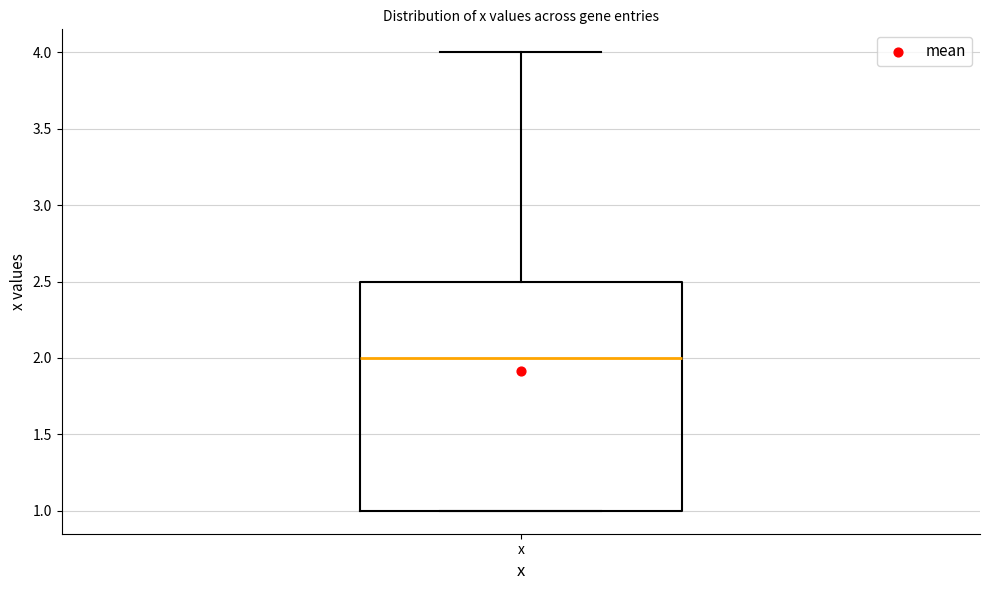

Where does the median line of the box for x sit on the y-axis? The values are not printed on the chart, so give them approximately, as read against the axis.

2.0